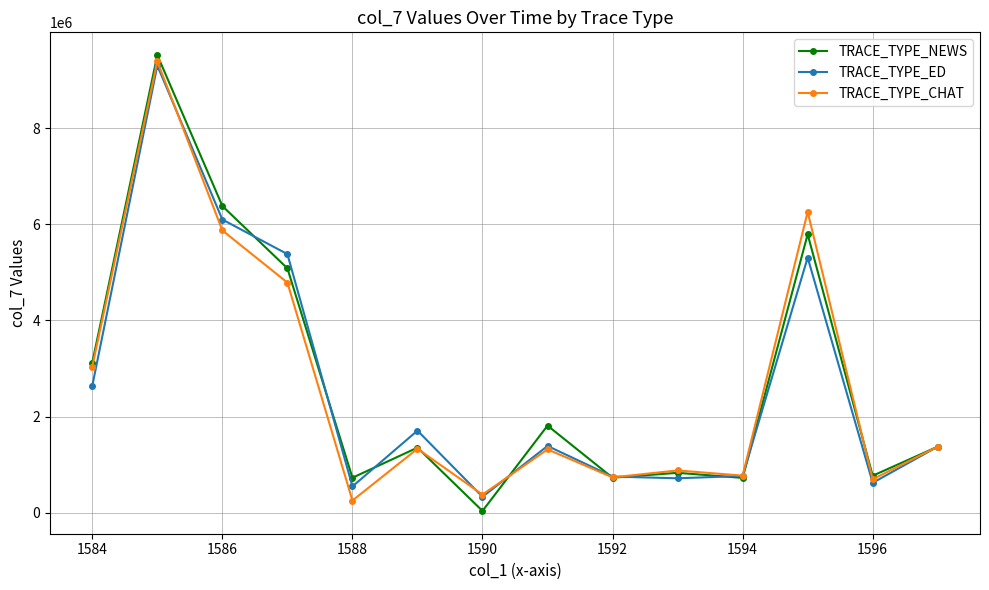

True or false: TRACE_TYPE_NEWS and TRACE_TYPE_ED cross at least once.

True